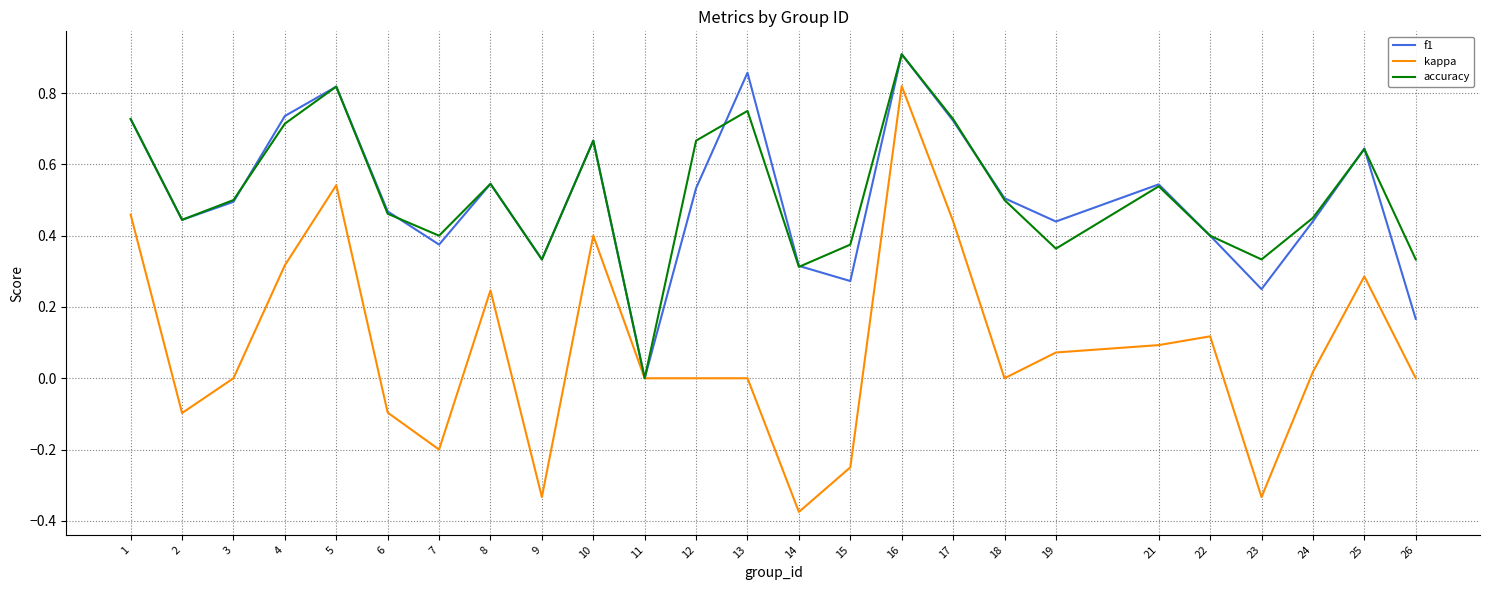

The f1 series shows 0.8 at 24. True or false?

False